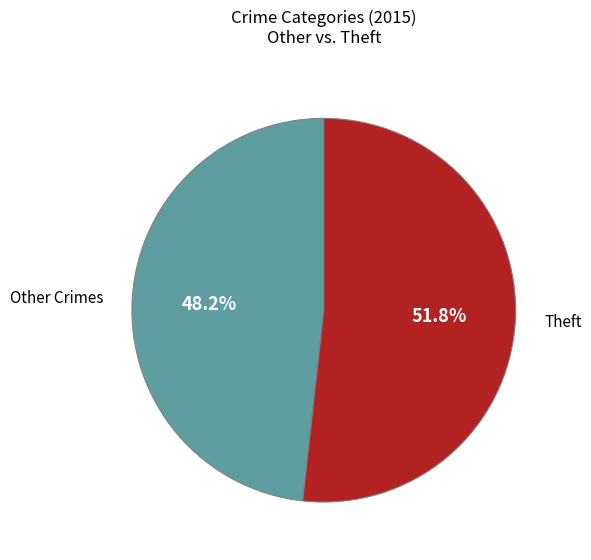

To the nearest percent, what portion does Theft represent?

52%